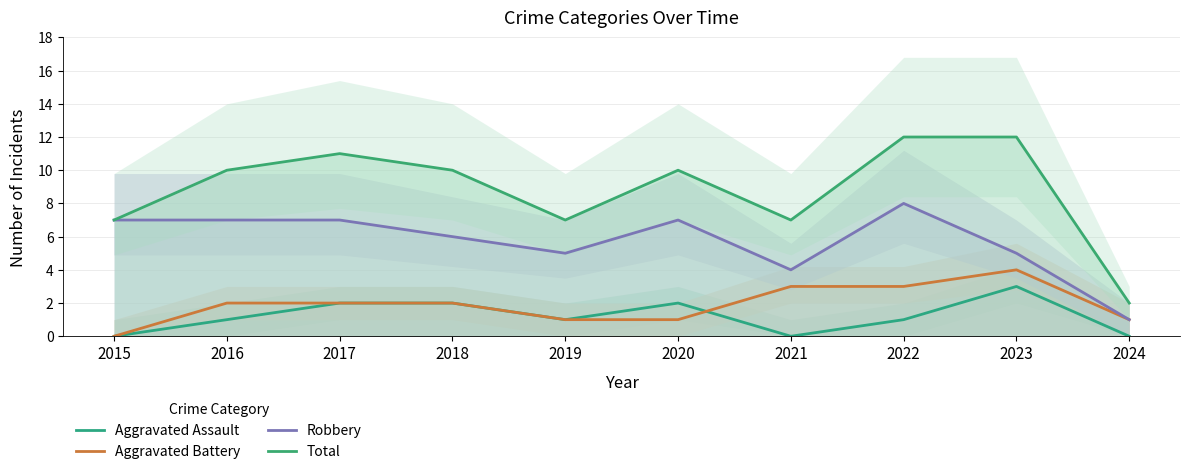

The value of Total at 2015 is 10. True or false?

False